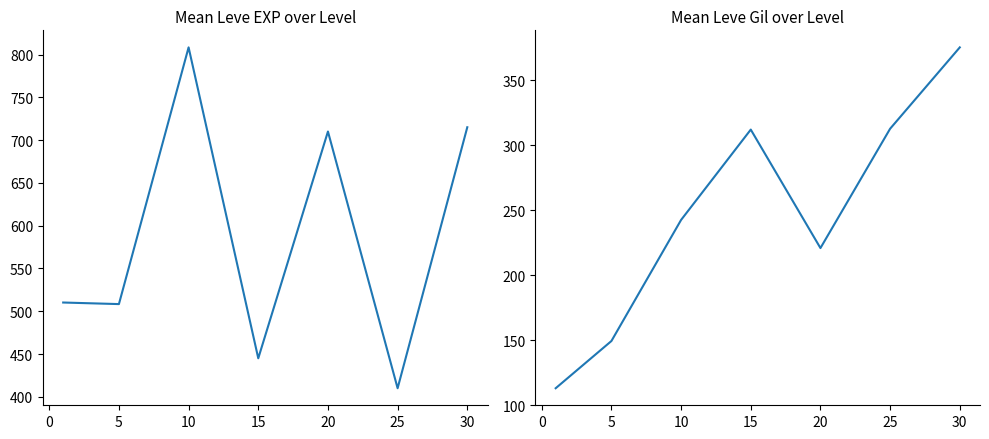

Which series has the largest total across all categories?

Leve EXP